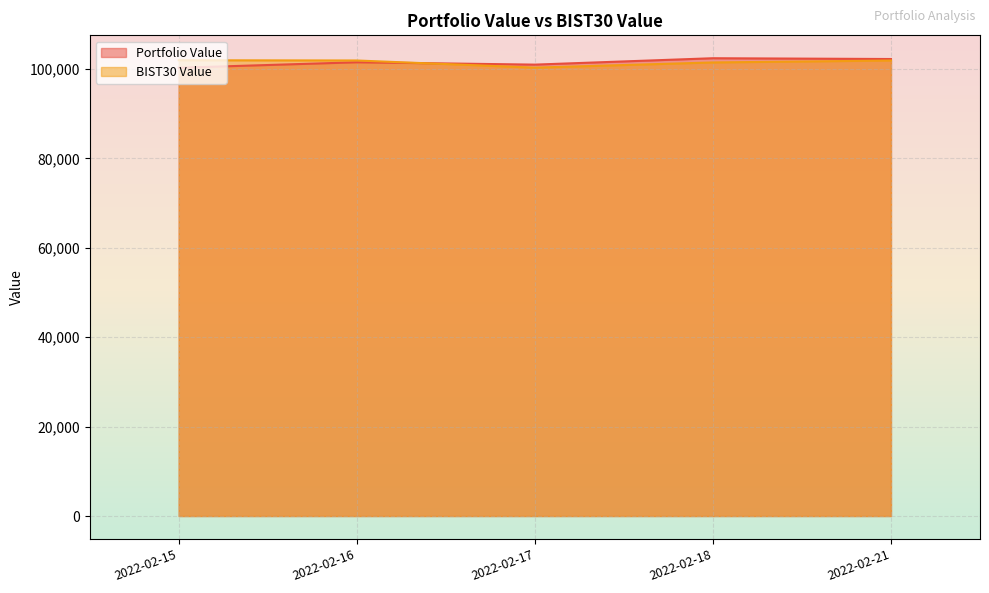

True or false: BIST30 Value has more than 2 points higher than both neighbors.

False